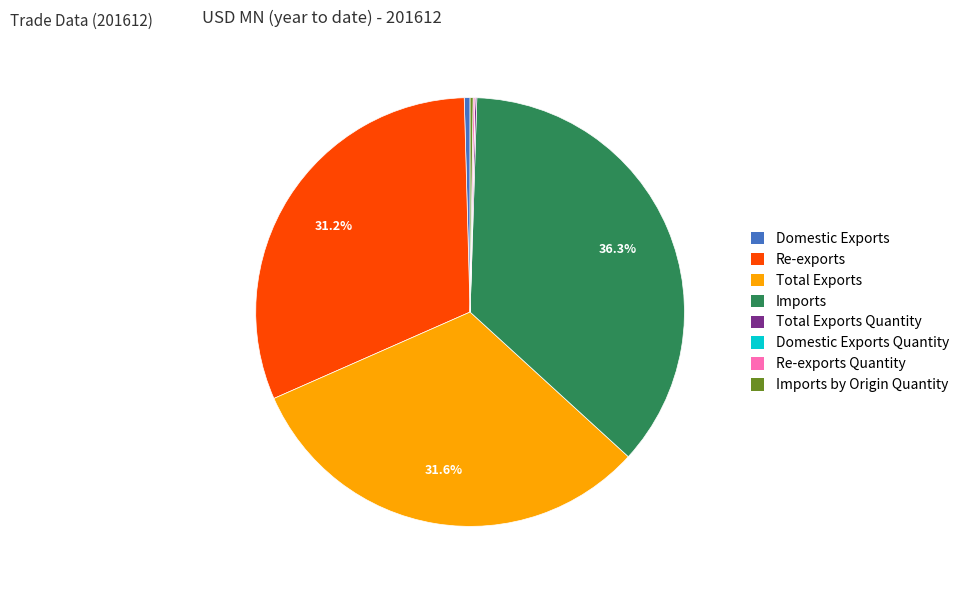

Which category has the biggest portion of the pie?

Imports